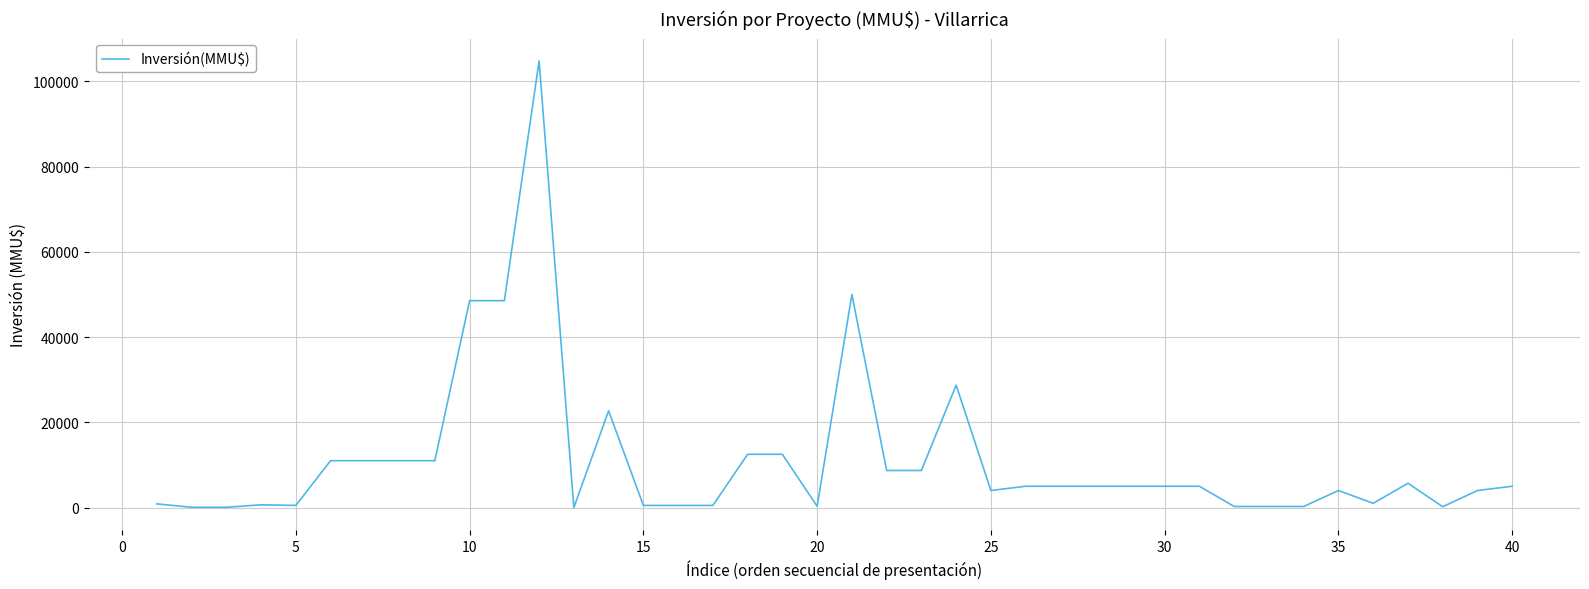

What is the maximum value shown in the chart?

104810